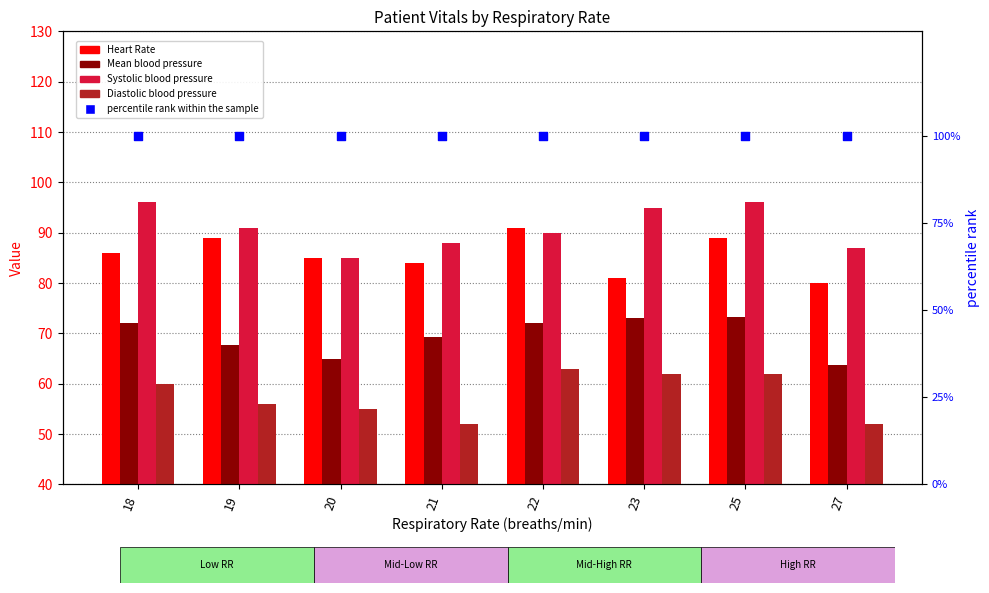

Which series has the widest spread of Y values?

Heart Rate